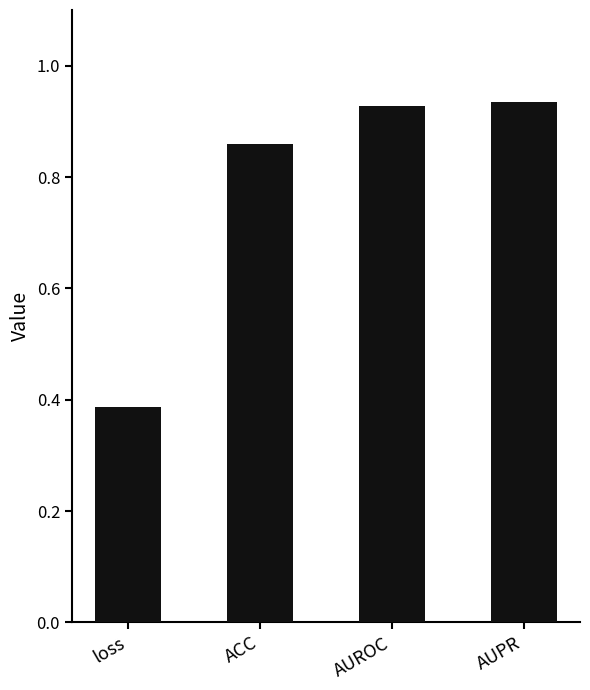

True or false: the data shows 1.5 at ACC.

False